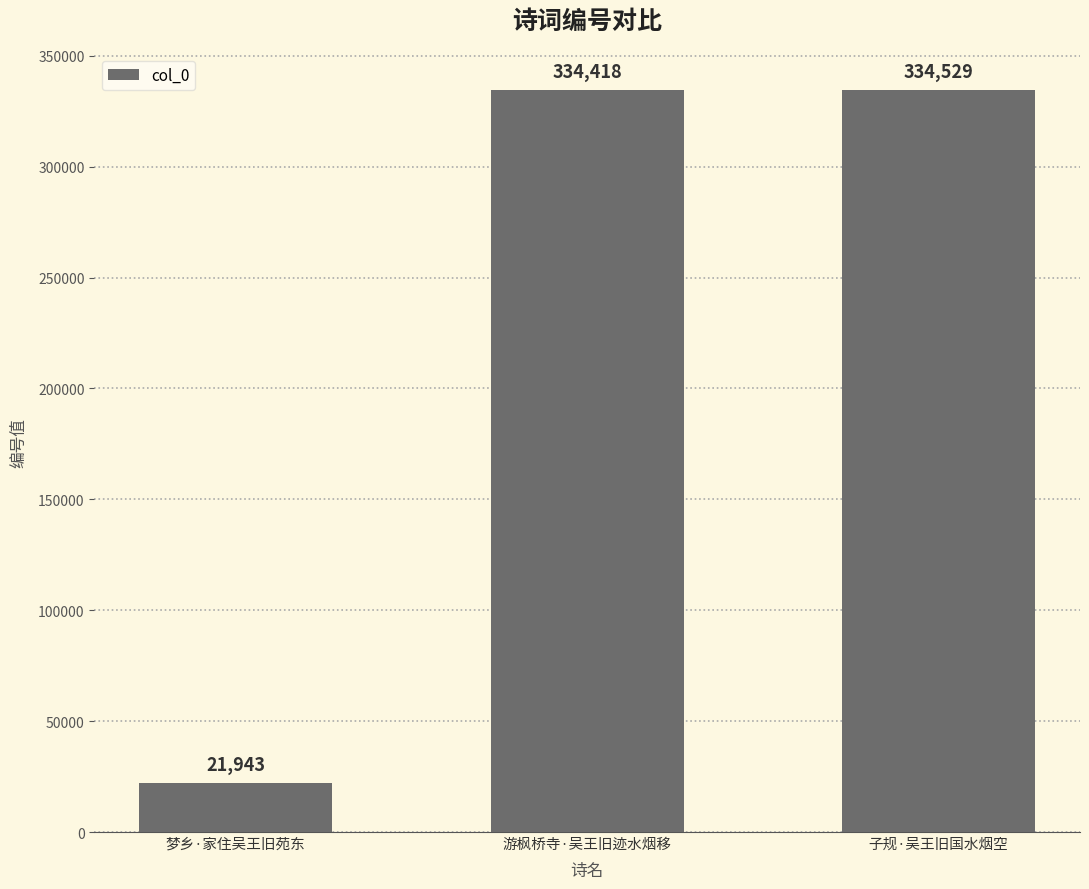

Does the chart contain stacked bars?

No